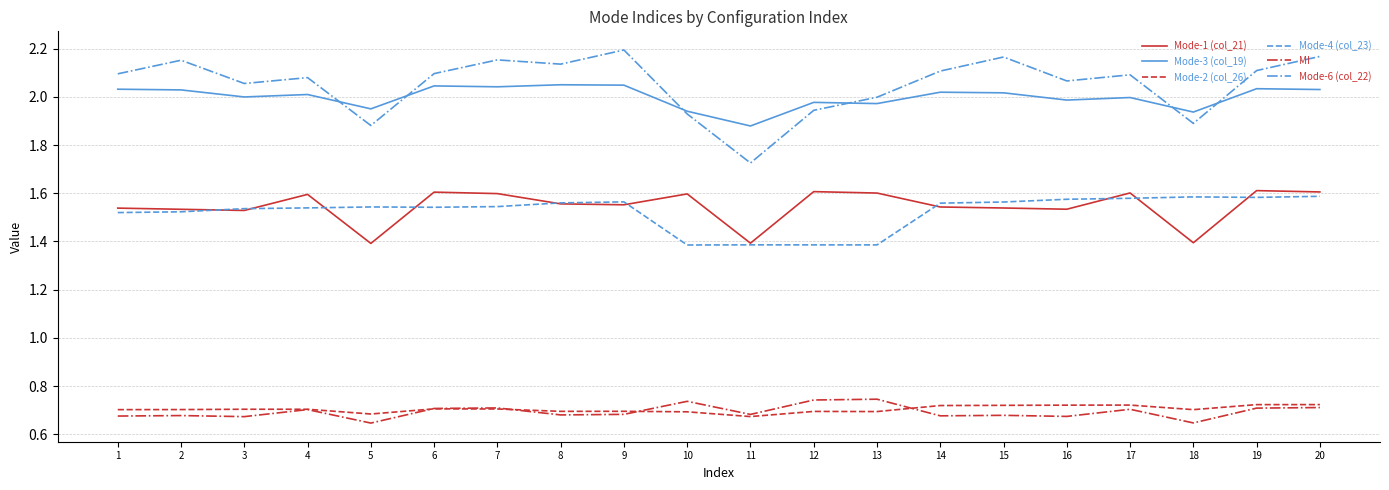

Count the number of categories in the chart.

20